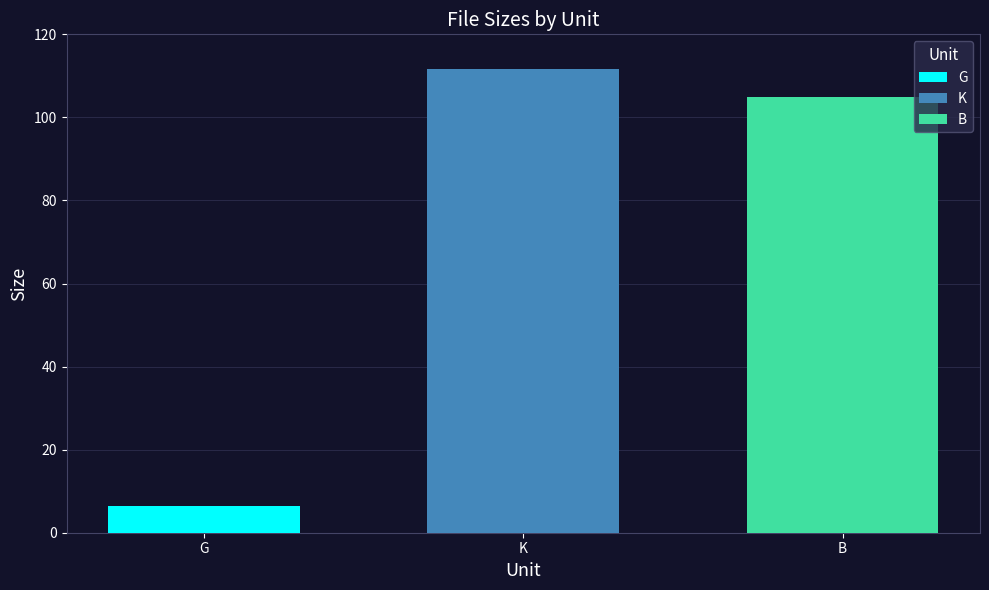

The value of B at K is 105.0. True or false?

True